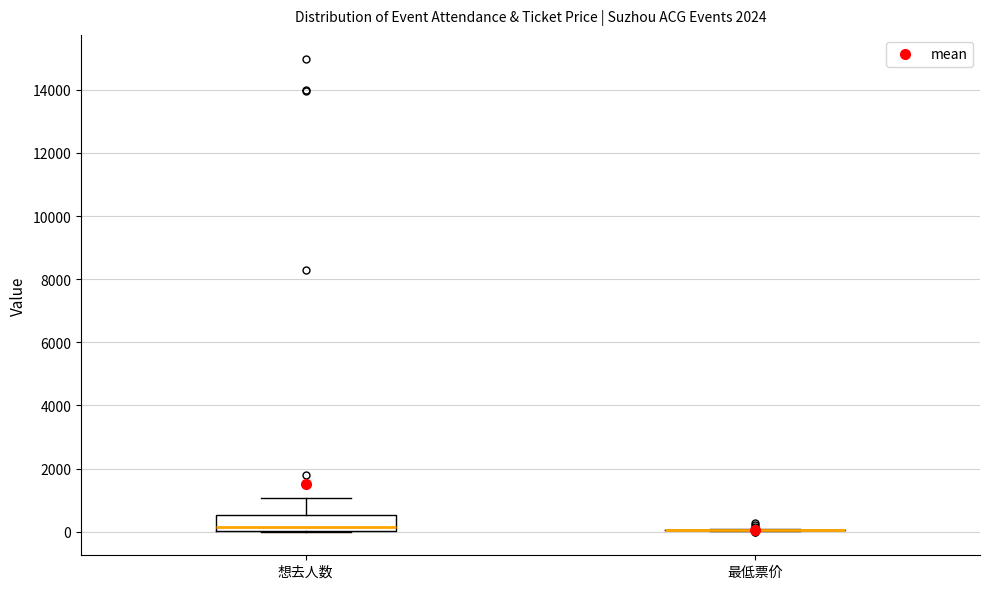

Reading left to right, read every box against the y-axis: the position of its median line, the range the box covers, and the ends of its whiskers. The values are not printed on the chart, so give them approximately, as read against the axis.

想去人数: median 200, box 0 to 600, whiskers 0 to 1000
最低票价: box collapsed to a line at 0, whiskers 0 to 0